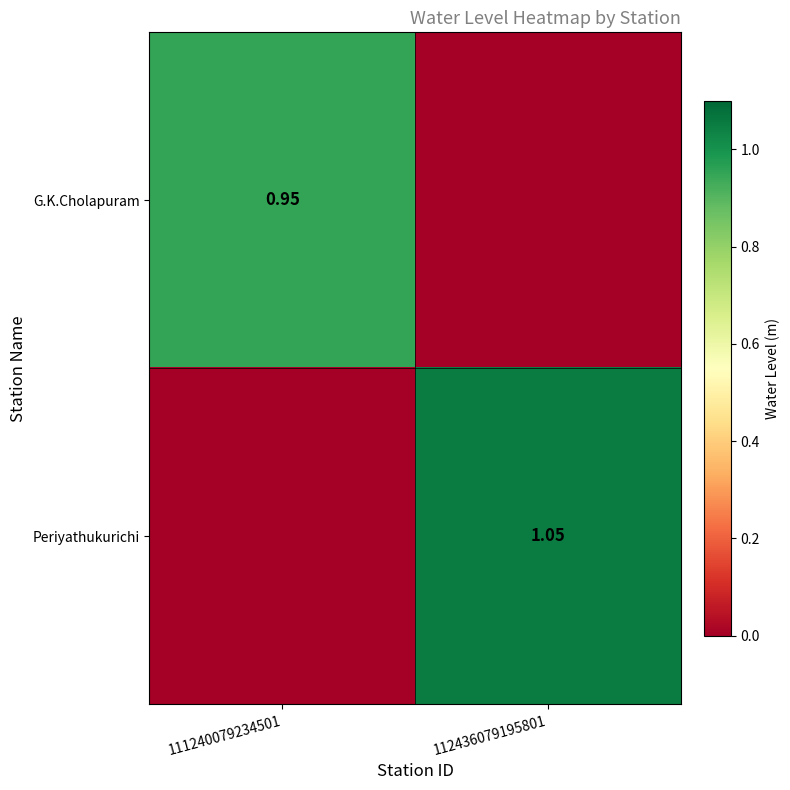

Which category has the lowest value in the Periyathukurichi series?

111240079234501